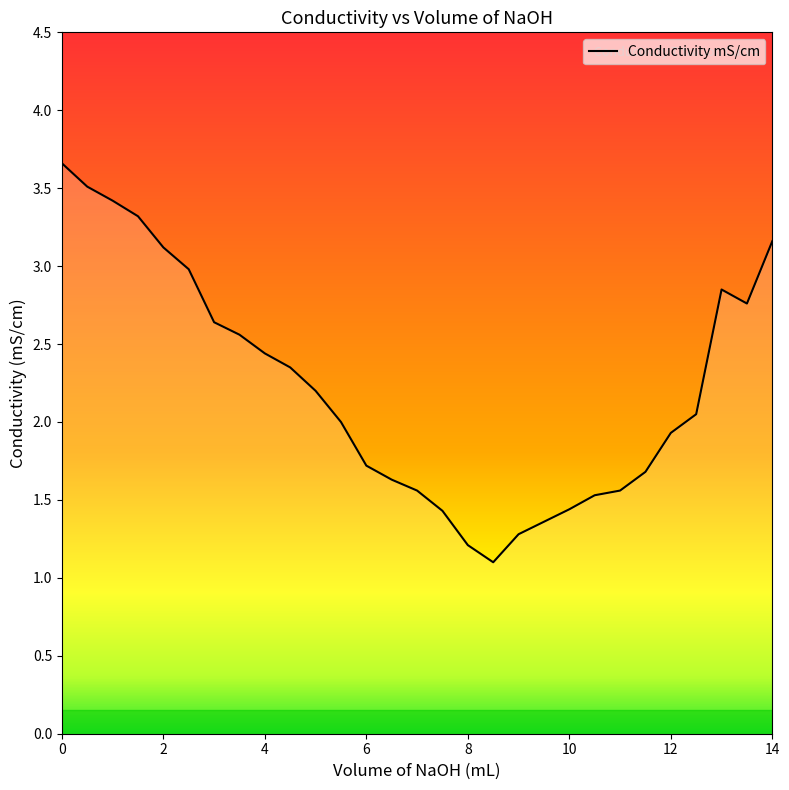

What is the difference between the maximum and minimum values?

2.6